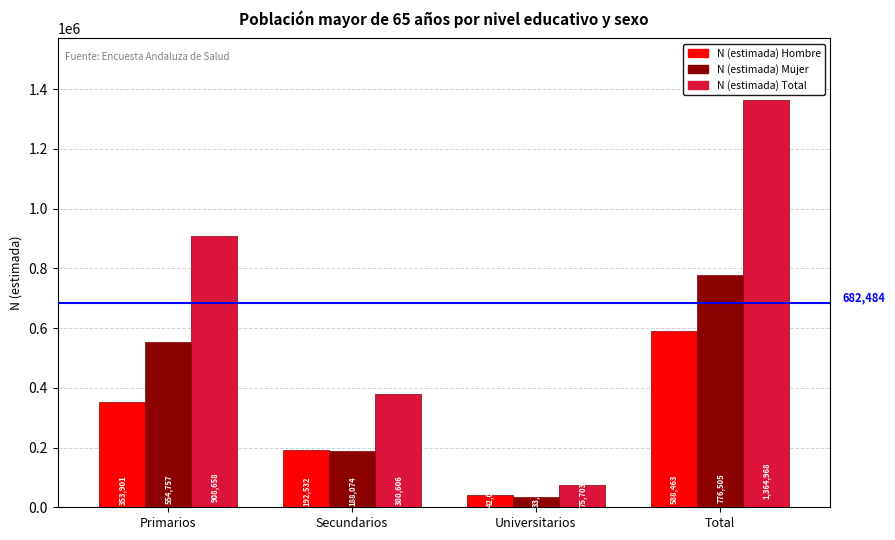

Reading right to left, transcribe all the data shown in this chart.

N (estimada) Hombre: Total=588463	Universitarios=42029	Secundarios=192532	Primarios=353901
N (estimada) Mujer: Total=776505	Universitarios=33674	Secundarios=188074	Primarios=554757
N (estimada) Total: Total=1364968	Universitarios=75703	Secundarios=380606	Primarios=908658